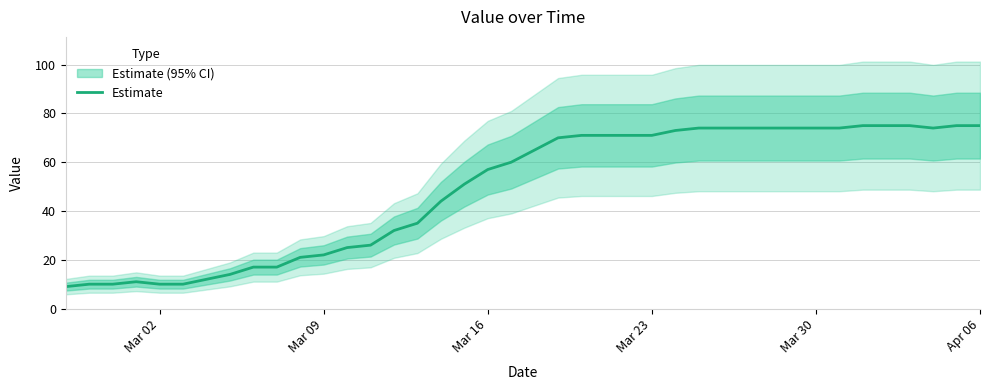

The value of Estimate at Apr 06 is 108. True or false?

False